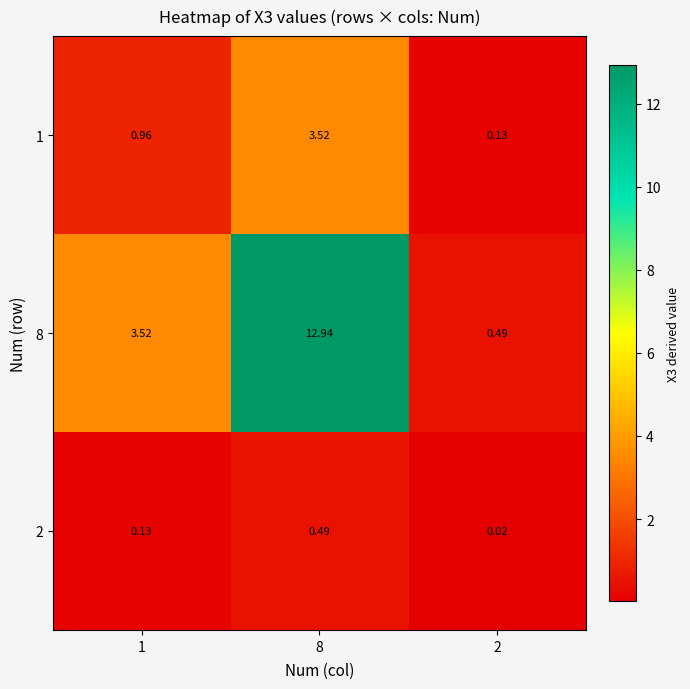

Is the value of 1 at 1 greater than the value of 8 at 2?

Yes